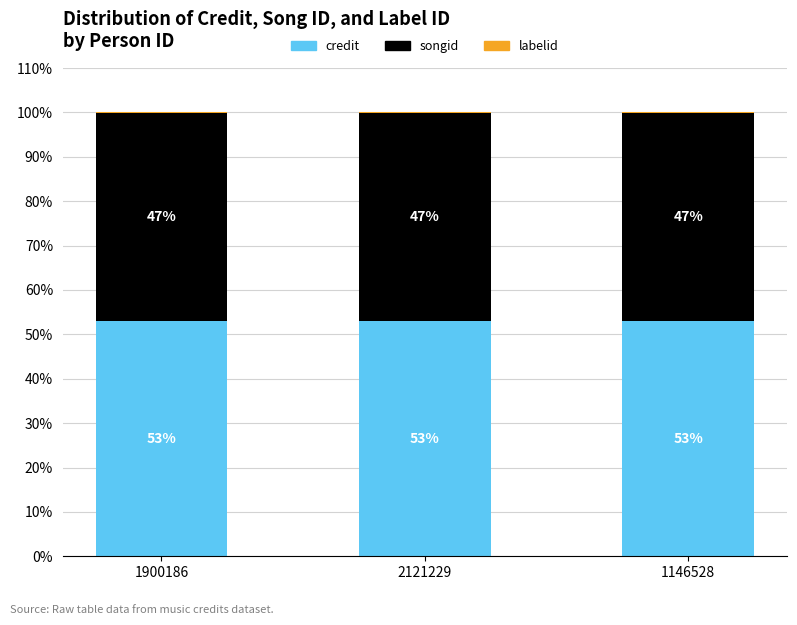

What is the total value across all series at 1900186?

100.0